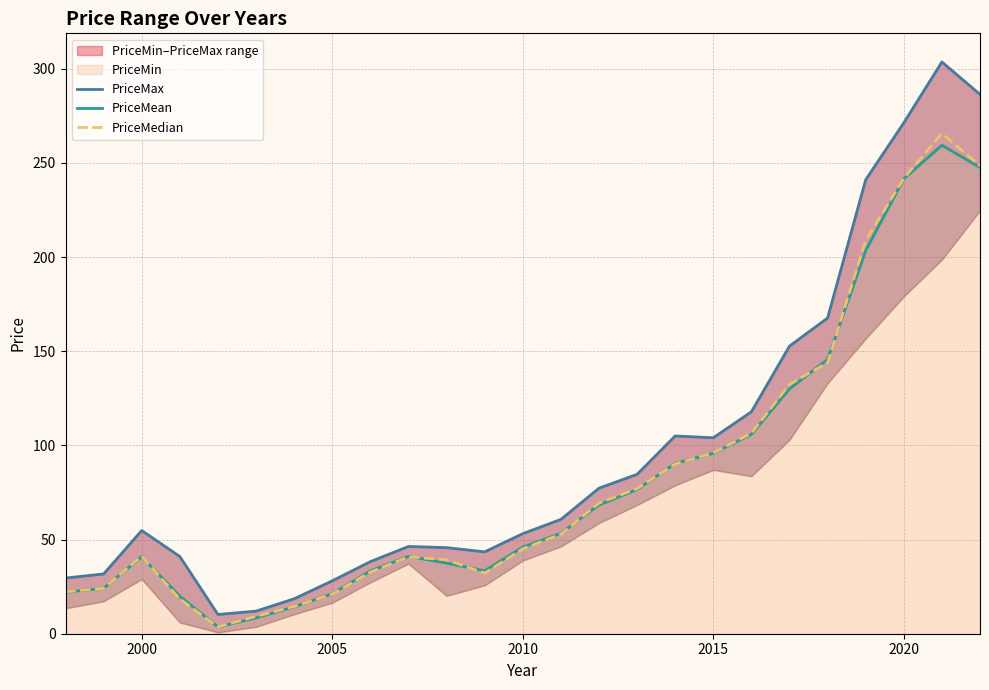

What is the highest value of the PriceMedian series?

265.7